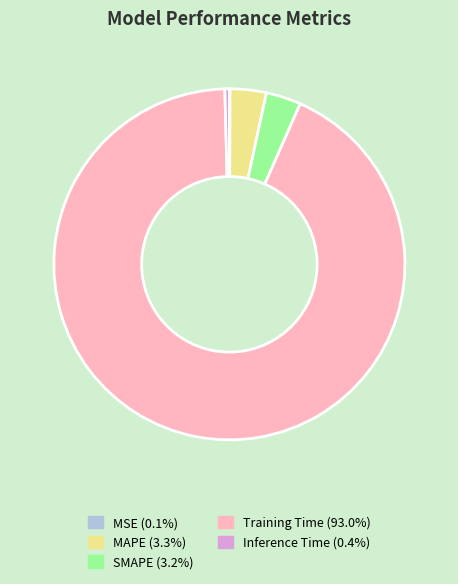

Between Inference Time and Training Time, which is larger?

Training Time